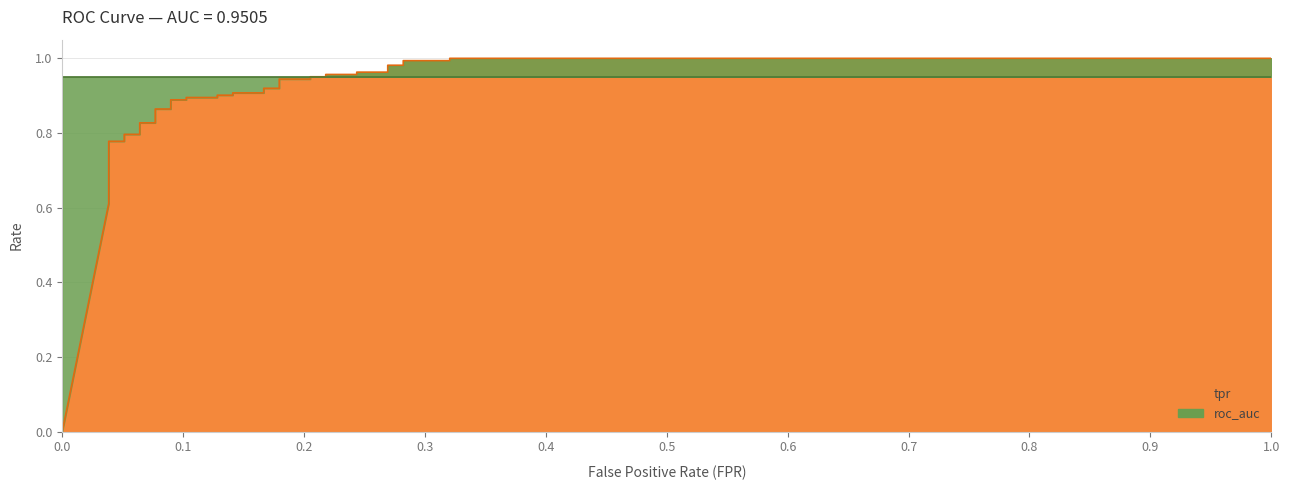

The tpr series shows 1.0 at 7. True or false?

False